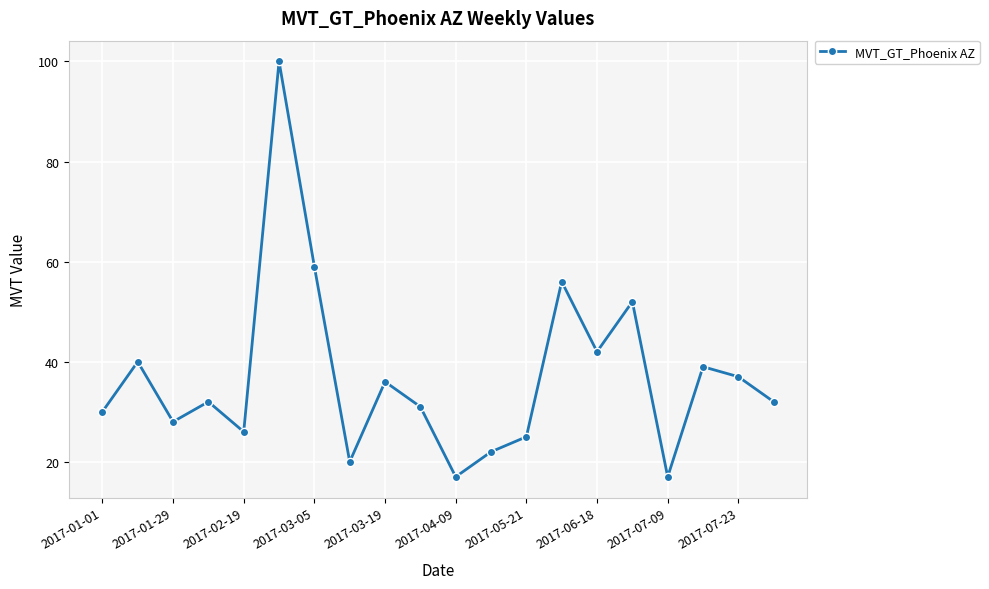

What is the difference between the second highest and second lowest values?

42